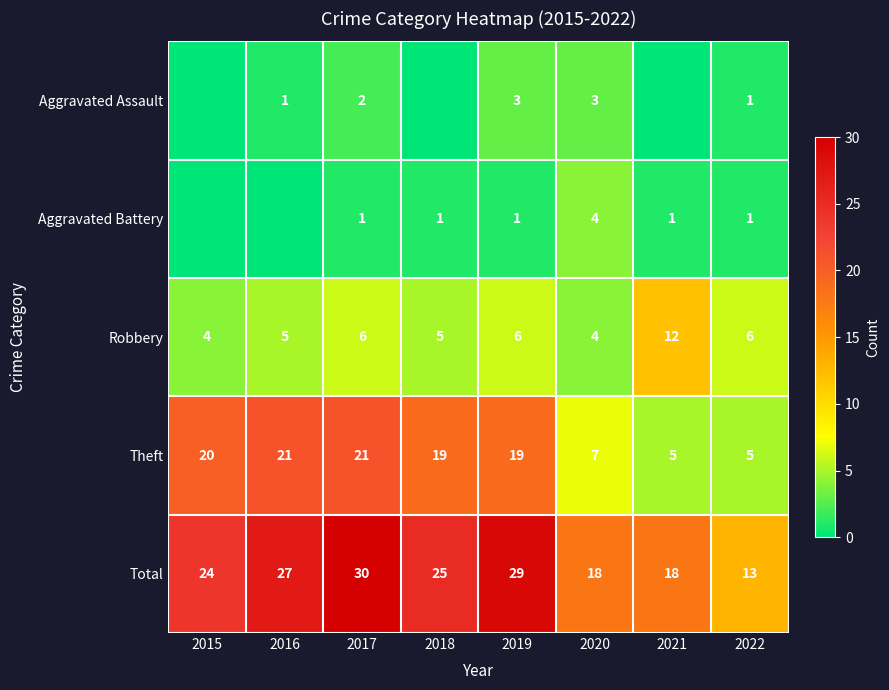

Count the number of data series in this chart.

5